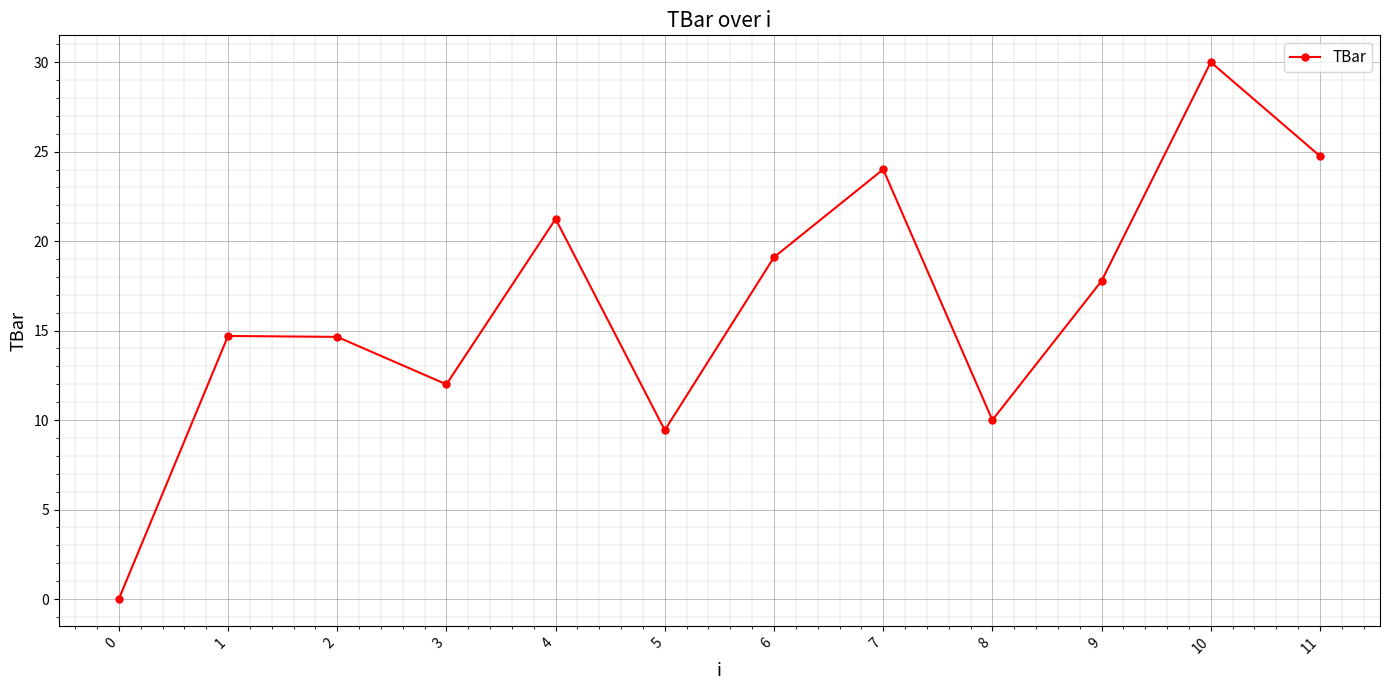

What is the value of the 5th point from the left?

21.2